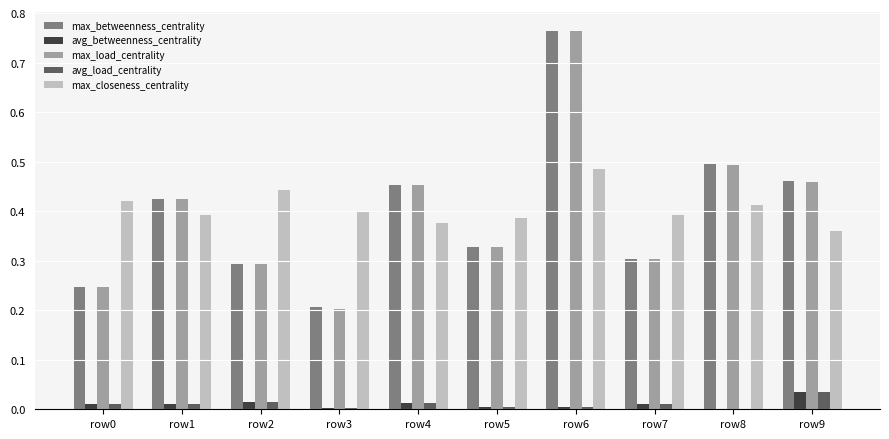

Which label corresponds to the largest value in the chart?

row6